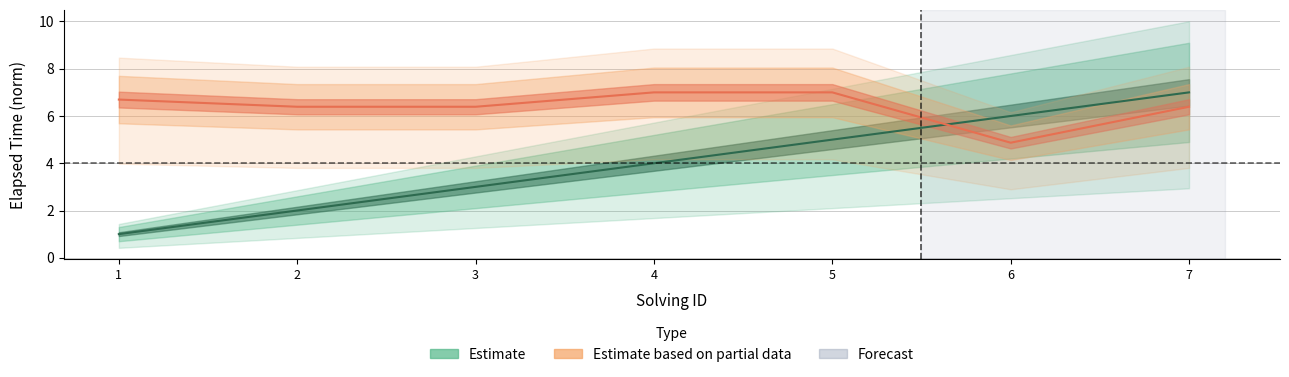

Does the chart display data point markers on the line(s)?

No